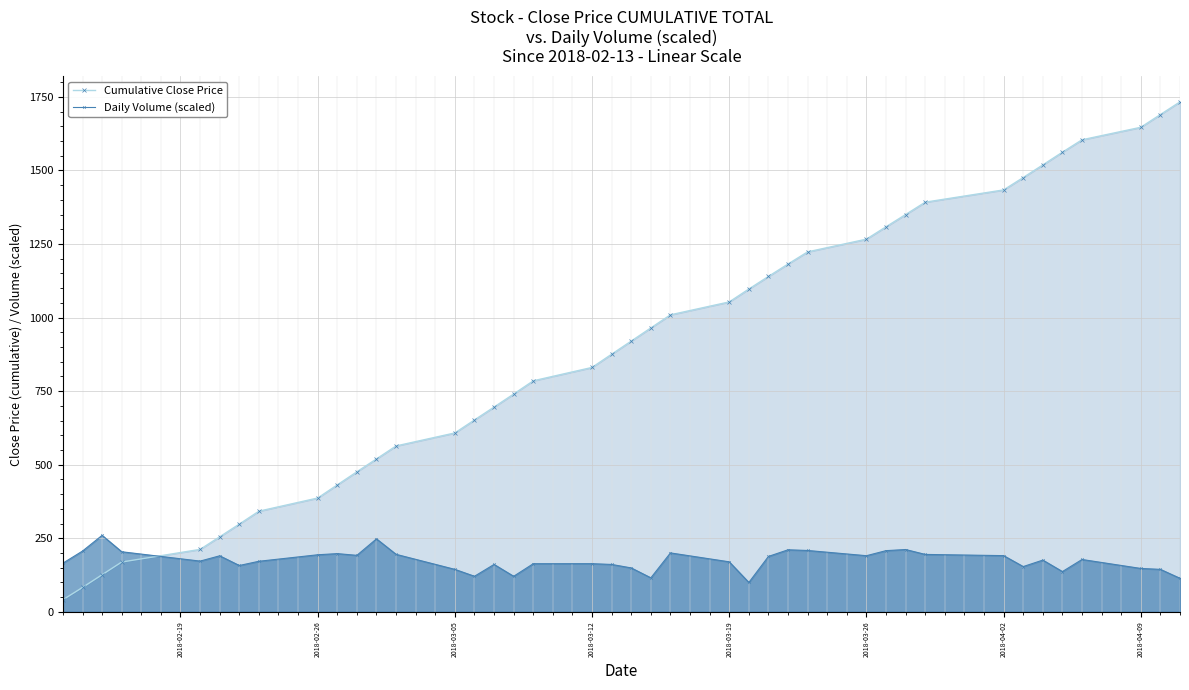

Which series has the largest range (max minus min)?

Cumulative Close Price